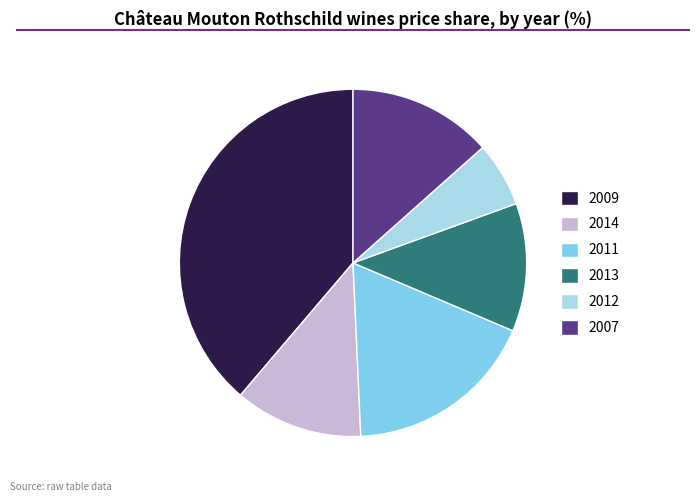

Approximately how many times larger is the value at 2011 compared to 2014?

1.5